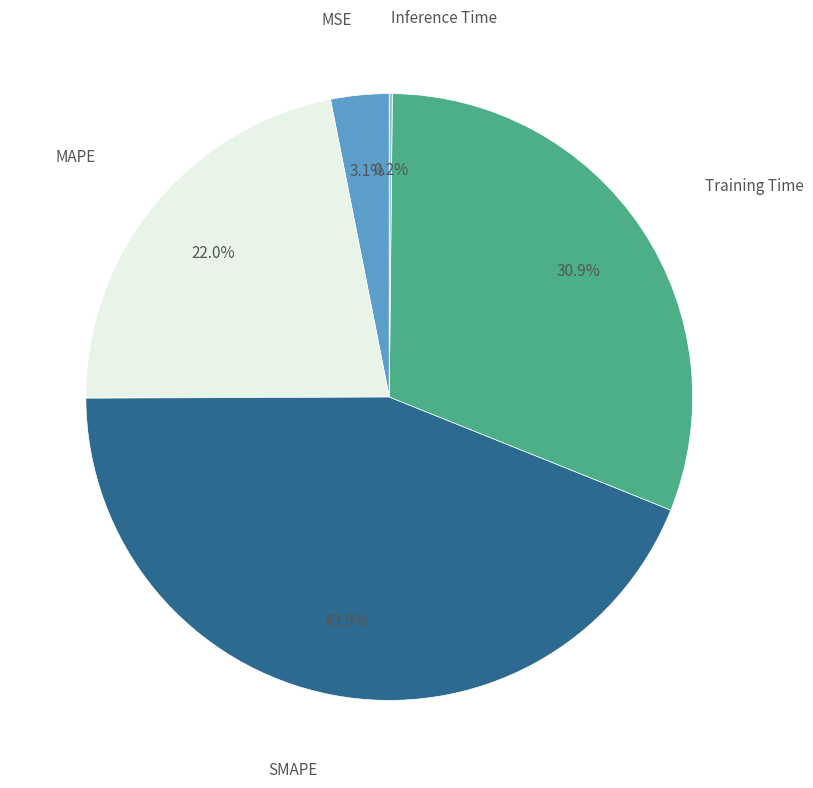

Does any single category account for the majority?

No